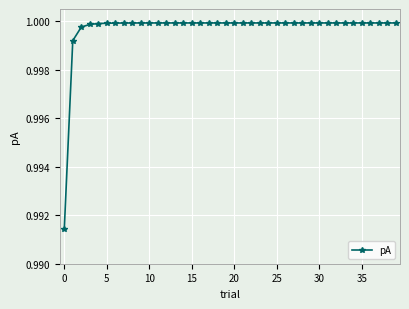

What is the sum of all values?

40.0